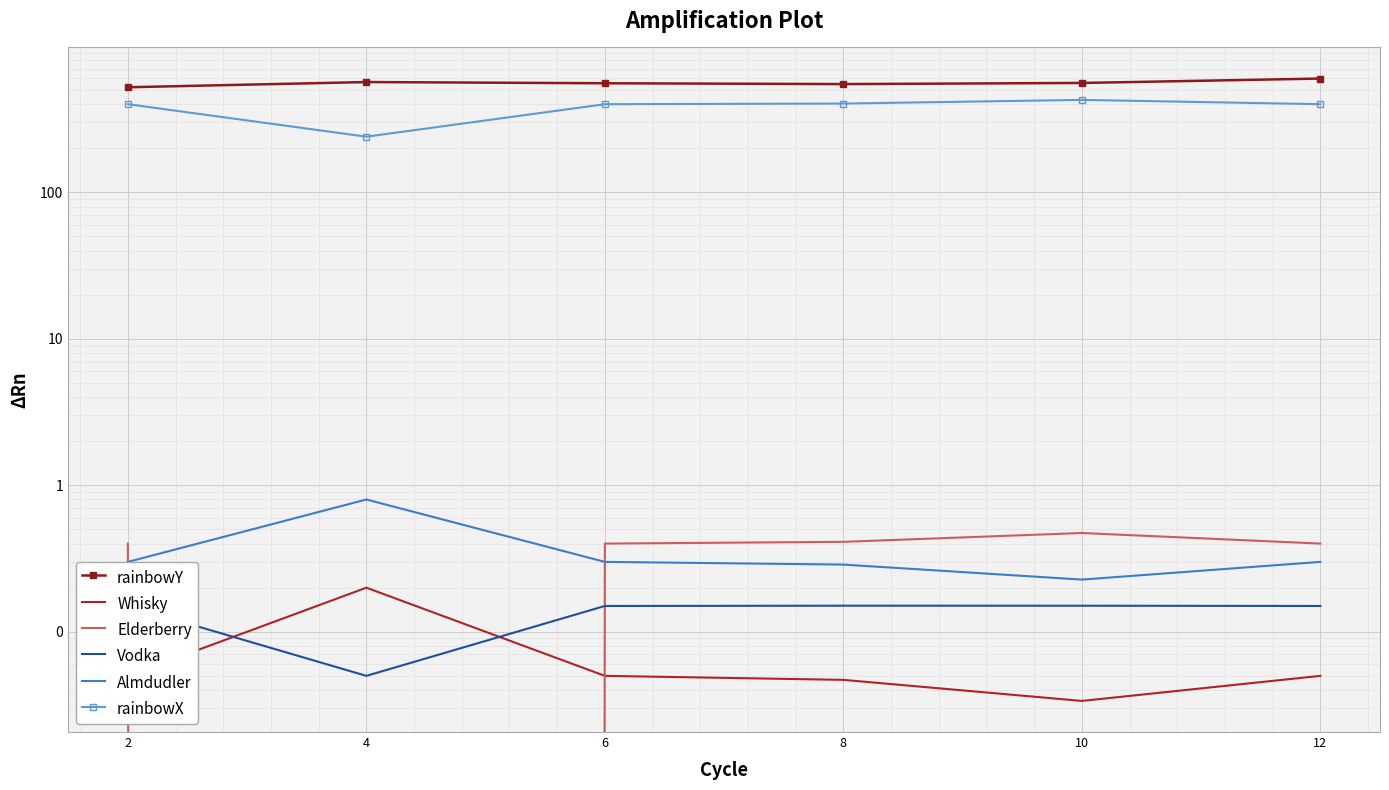

What is the difference between the highest and lowest values at 2?

522.0